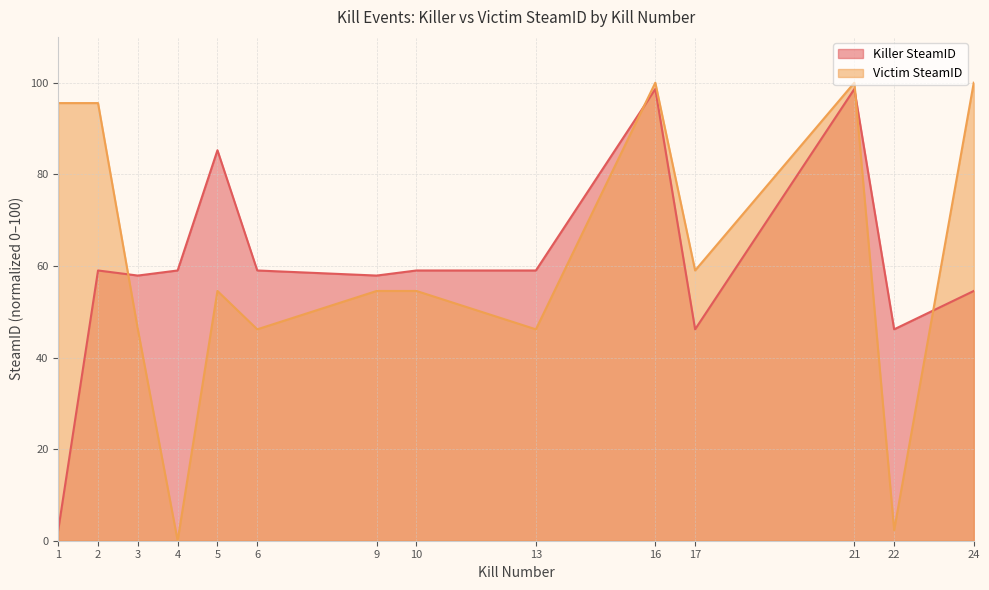

List the labels in order of Killer SteamID value, smallest first.

1, 17, 22, 24, 3, 9, 2, 4, 6, 10, 13, 5, 16, 21